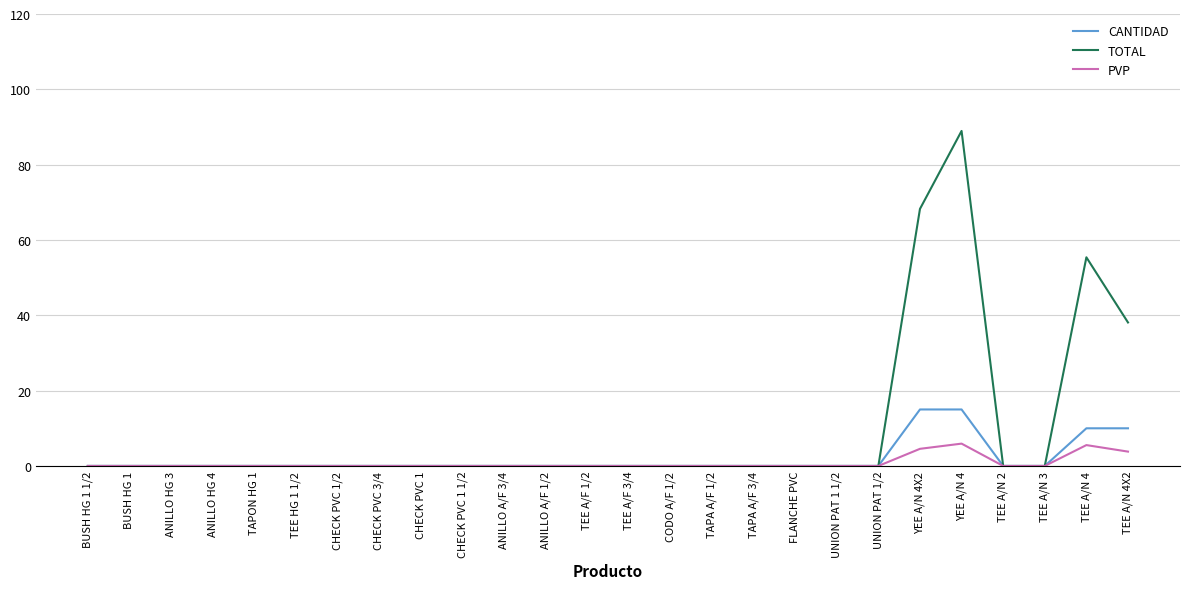

What are all the series names shown in the legend?

CANTIDAD, TOTAL, PVP